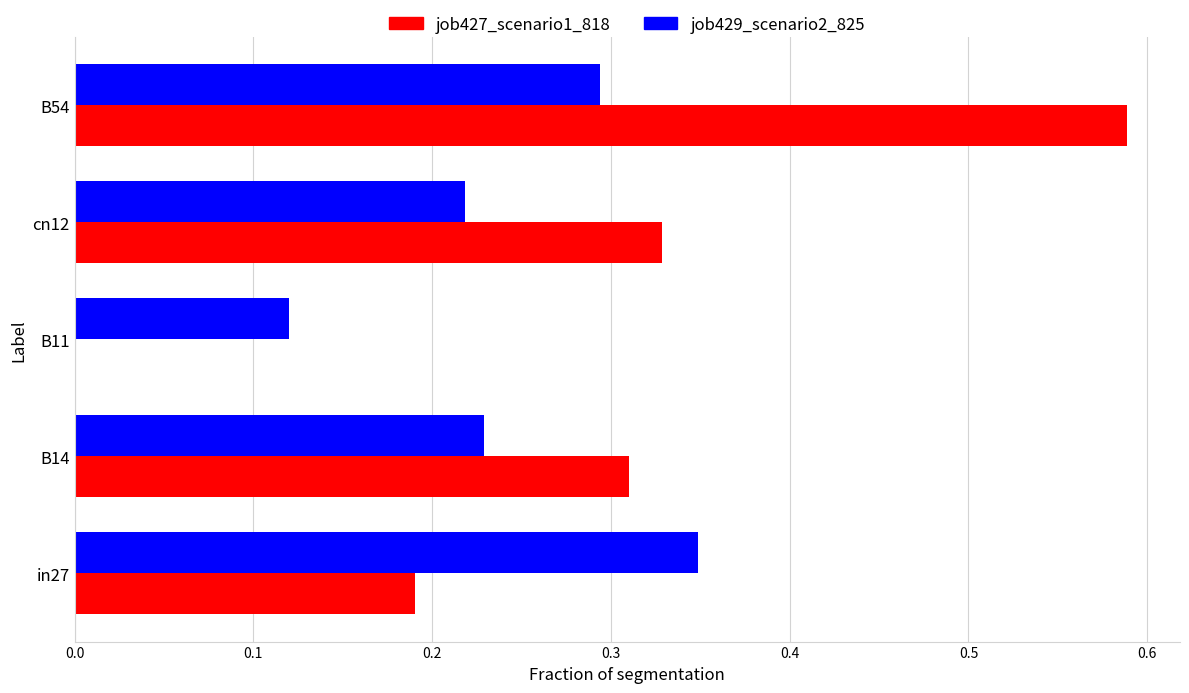

True or false: job427_scenario1_818 has a value of -0.3 at B11.

False